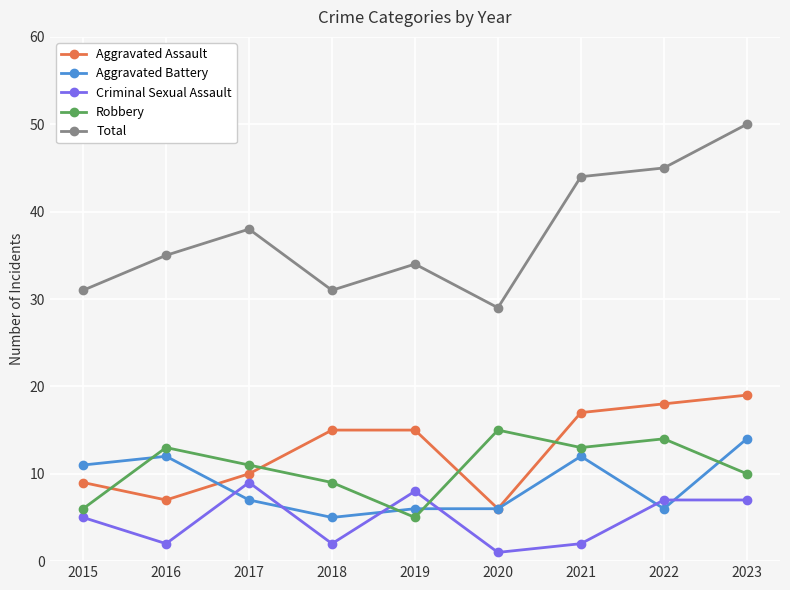

True or false: Aggravated Assault and Total intersect in this chart.

False